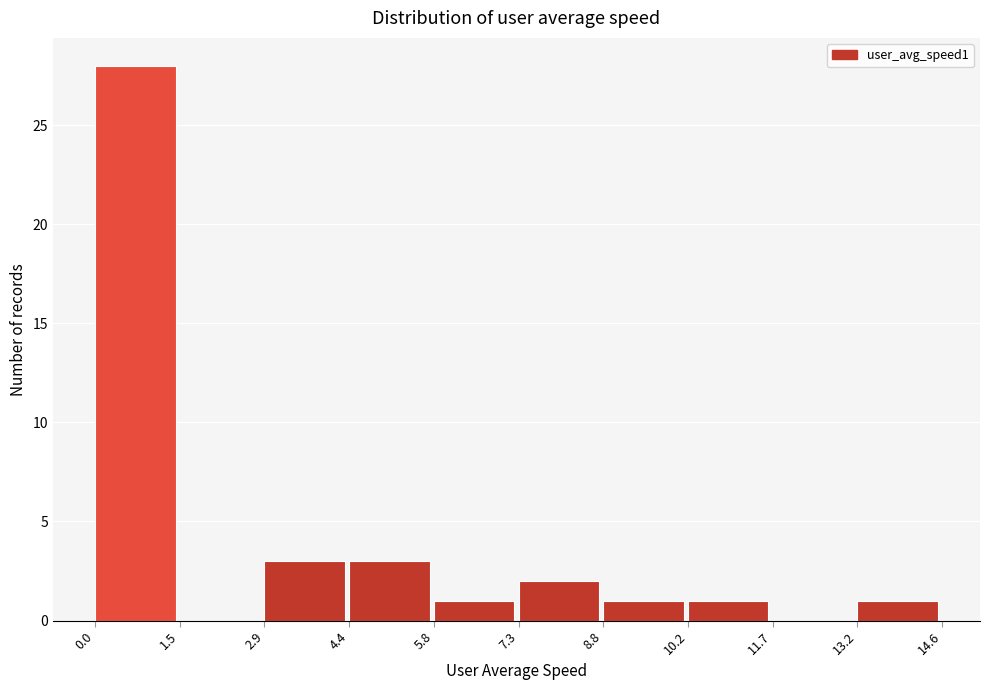

Which range on the x-axis has the tallest bar?

0.0 to 1.5